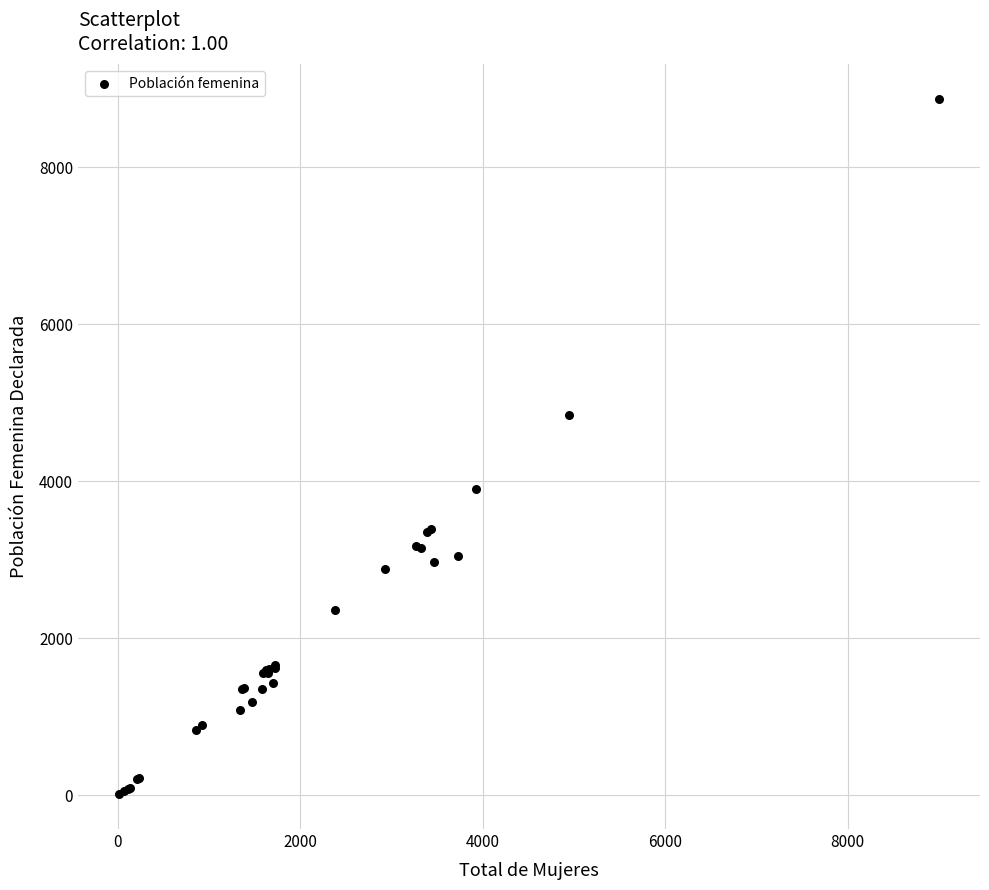

What Y value in the scatter plot is closest to 4442?

4847